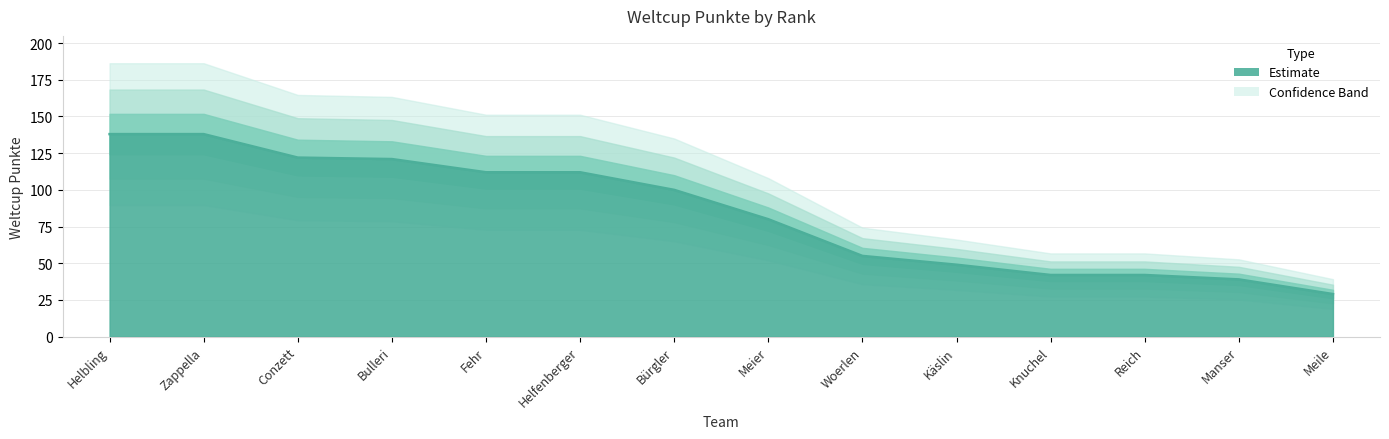

List the labels in order of value, smallest first.

Meile, Manser, Knuchel, Reich, Käslin, Woerlen, Meier, Bürgler, Fehr, Helfenberger, Bulleri, Conzett, Helbling, Zappella